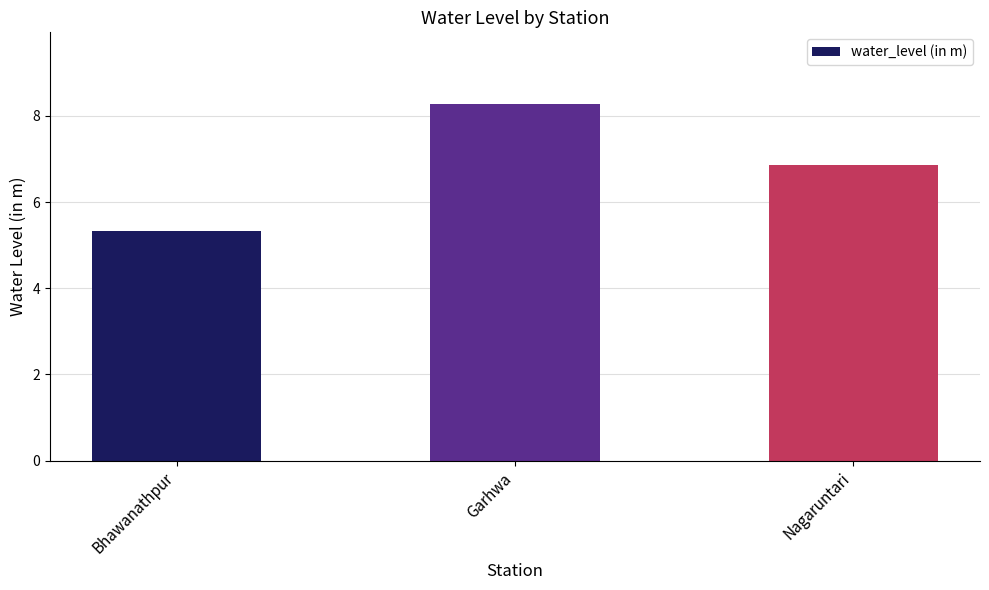

Which label corresponds to the smallest value in the chart?

Bhawanathpur